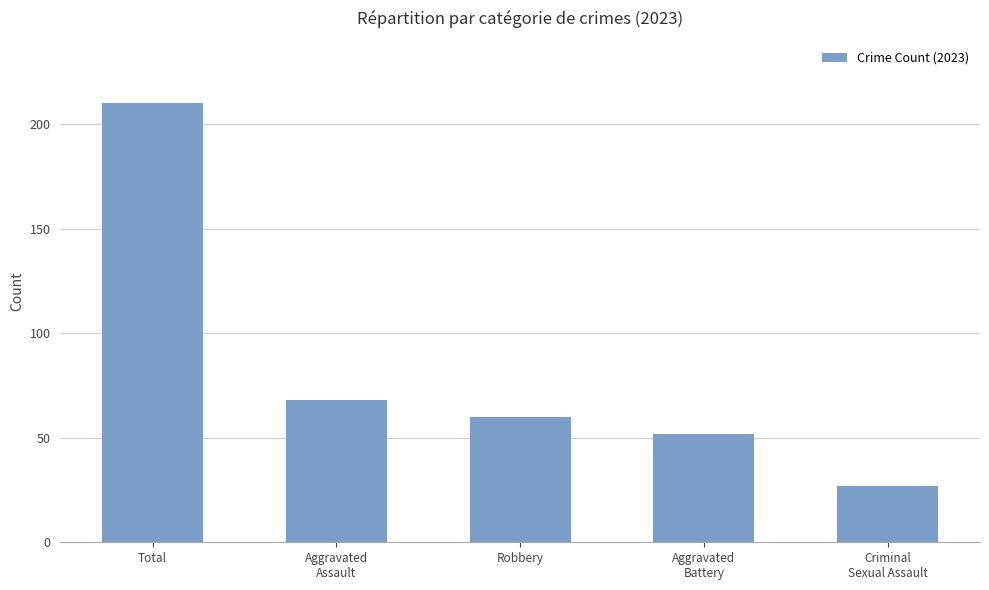

Reading left to right, what are all the values shown in this chart?

210	68	60	52	27